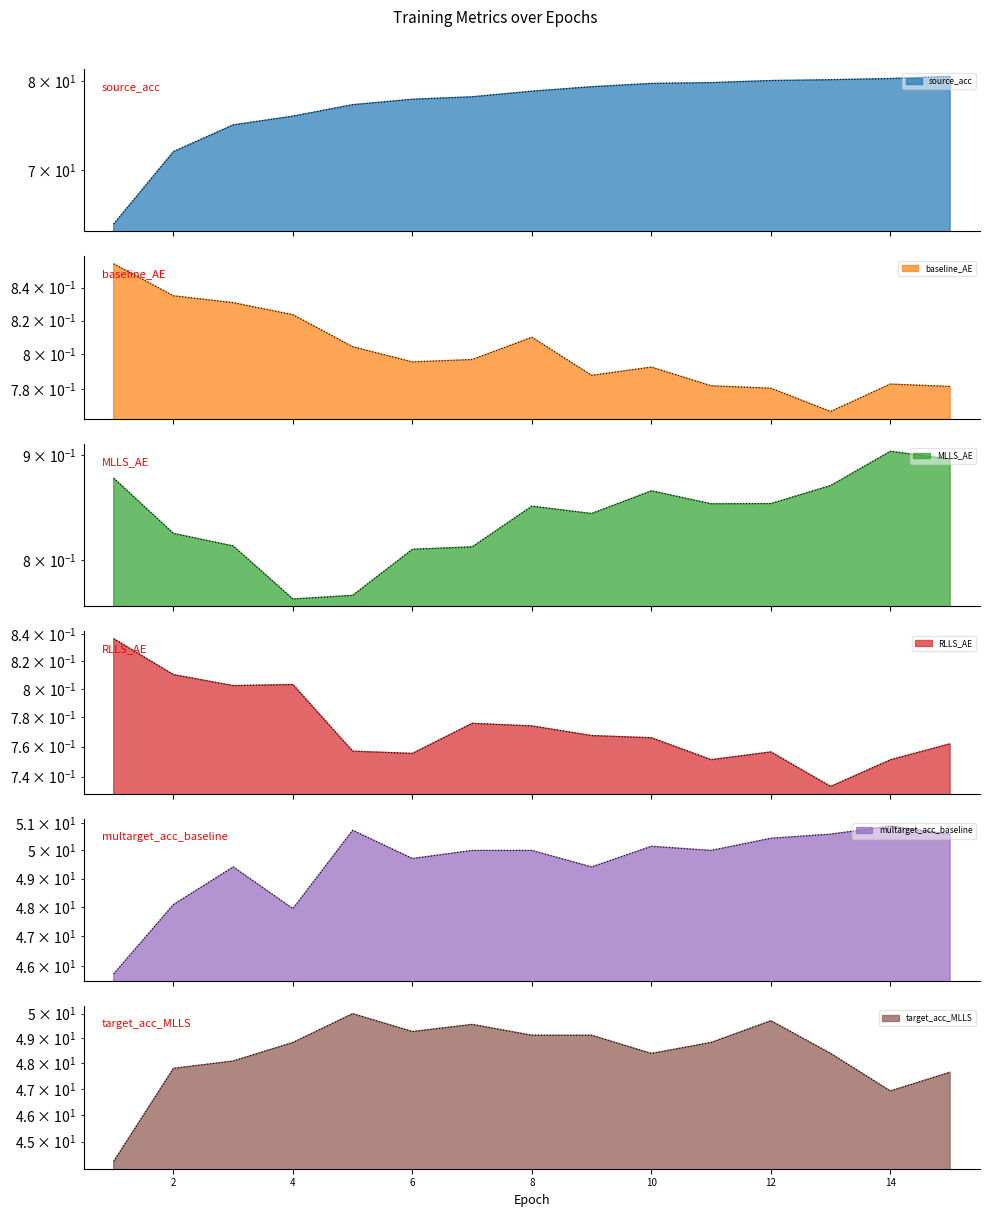

How many data points in target_acc_MLLS are less than 48?

4